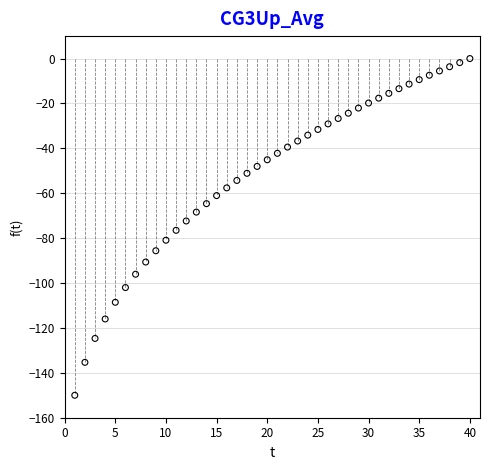

What is the range of Y values (max minus min)?

150.0